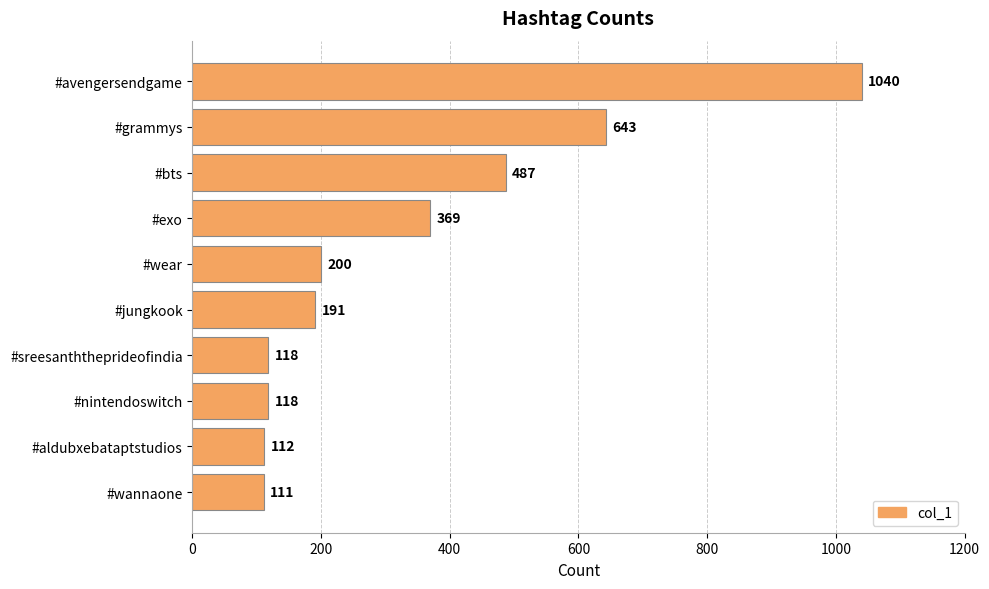

What is the change in value from #bts to #sreesanththeprideofindia?

-369